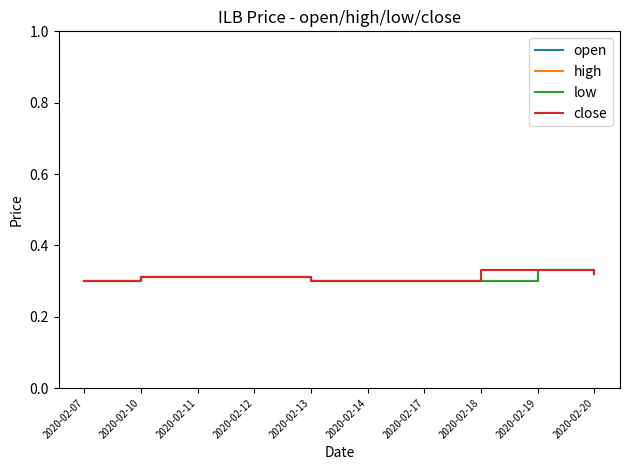

Does the chart have visible grid lines?

No